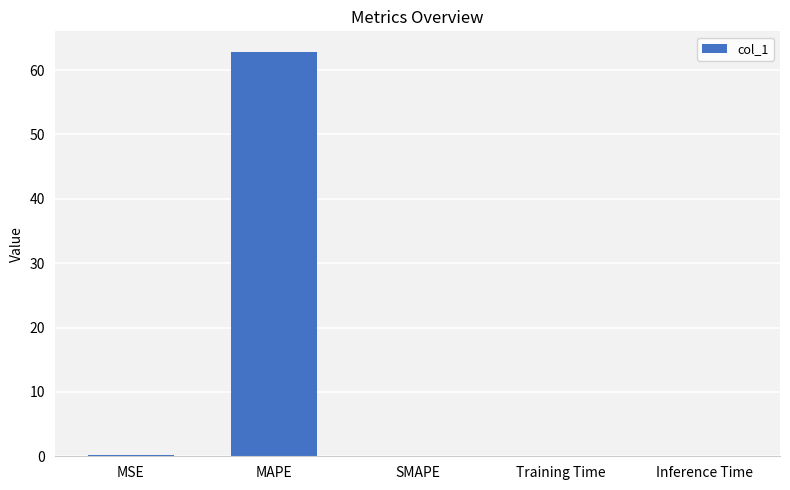

The value at Training Time is 0.0. True or false?

True